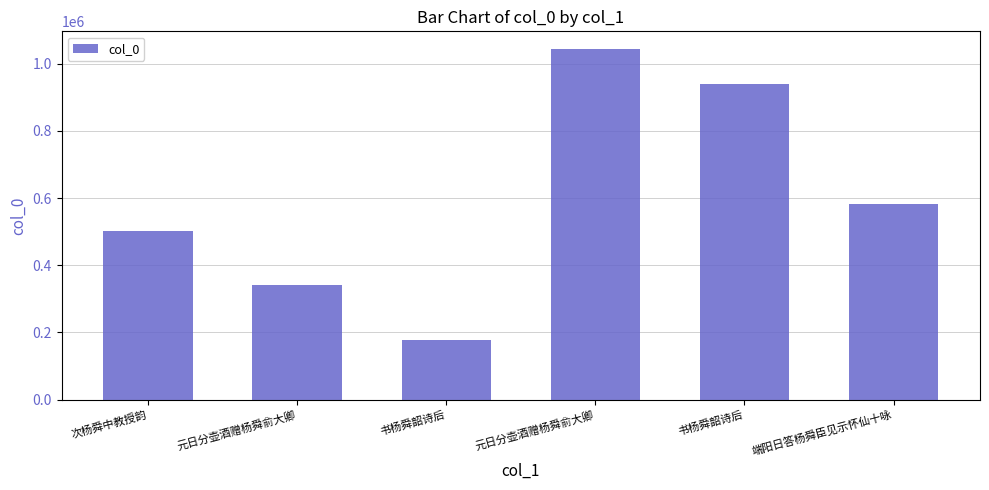

How many data points are less than 581120?

3